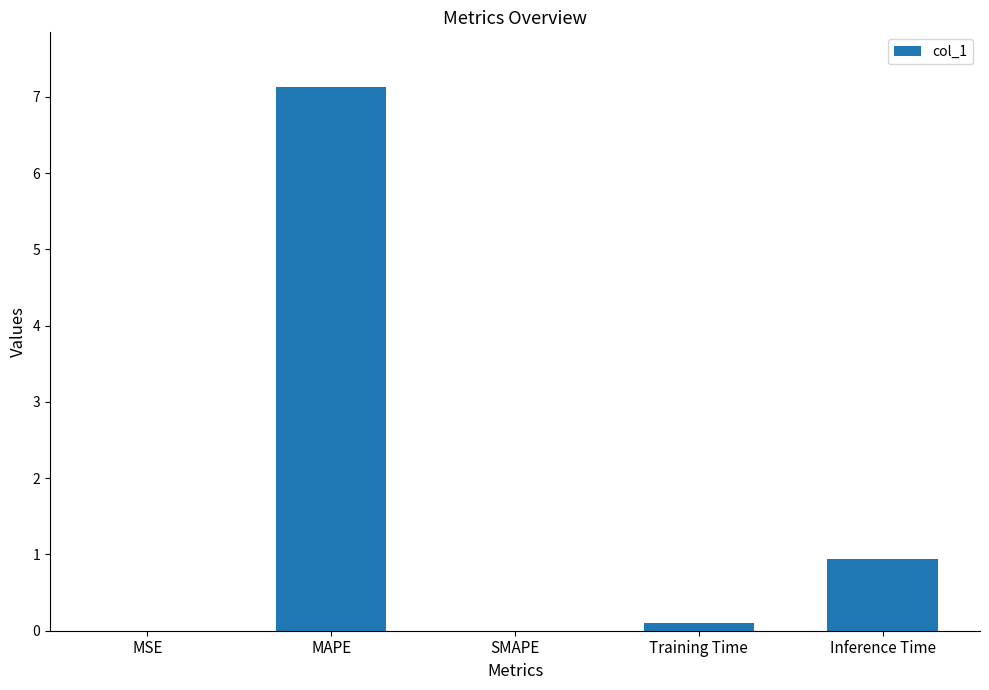

At which label is the value closest to 3?

Inference Time